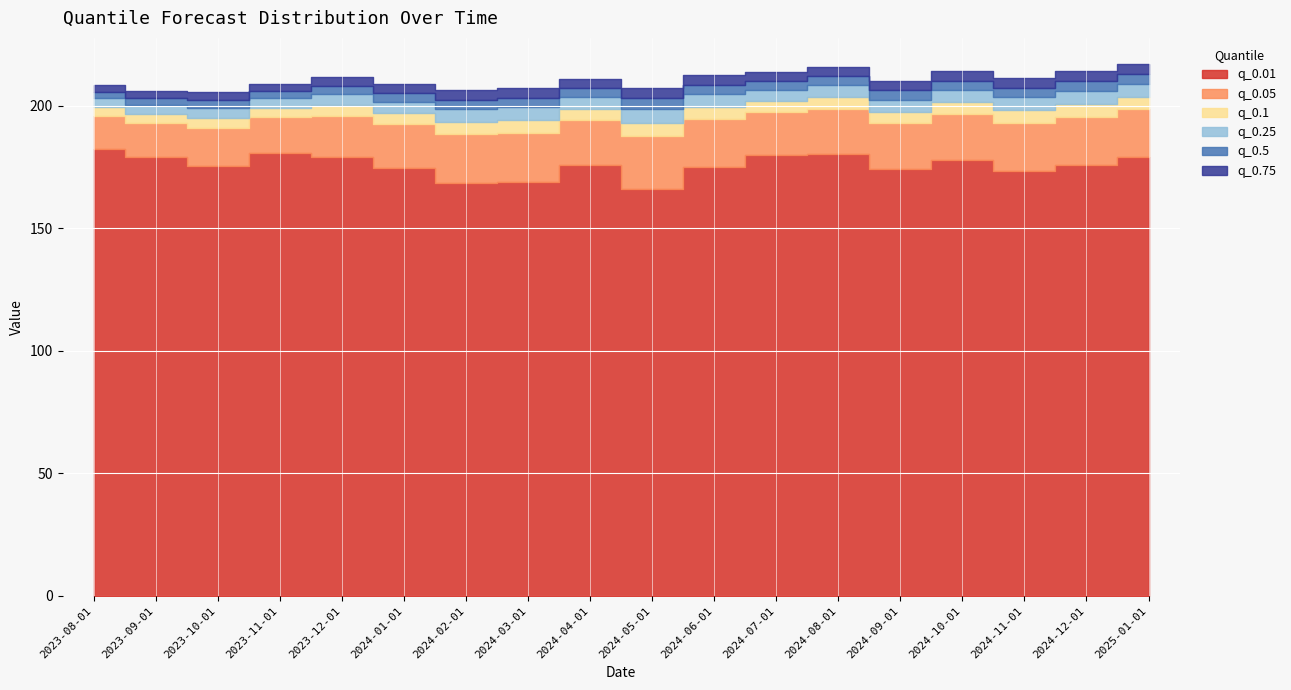

True or false: q_0.75 and q_0.05 cross at least once.

False